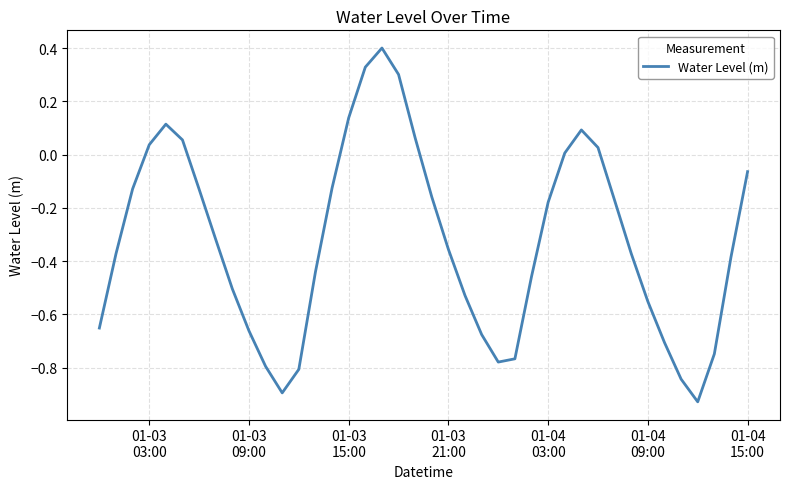

What is the difference between the maximum and minimum values?

1.3